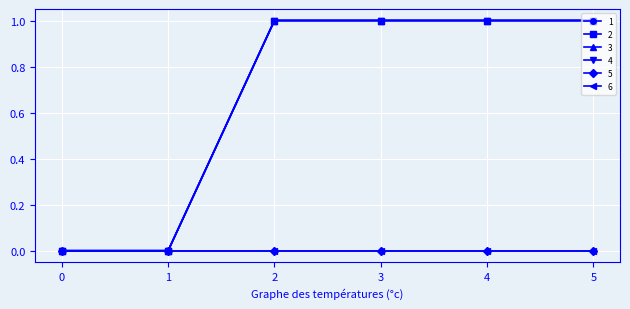

True or false: 1 and 4 intersect in this chart.

False